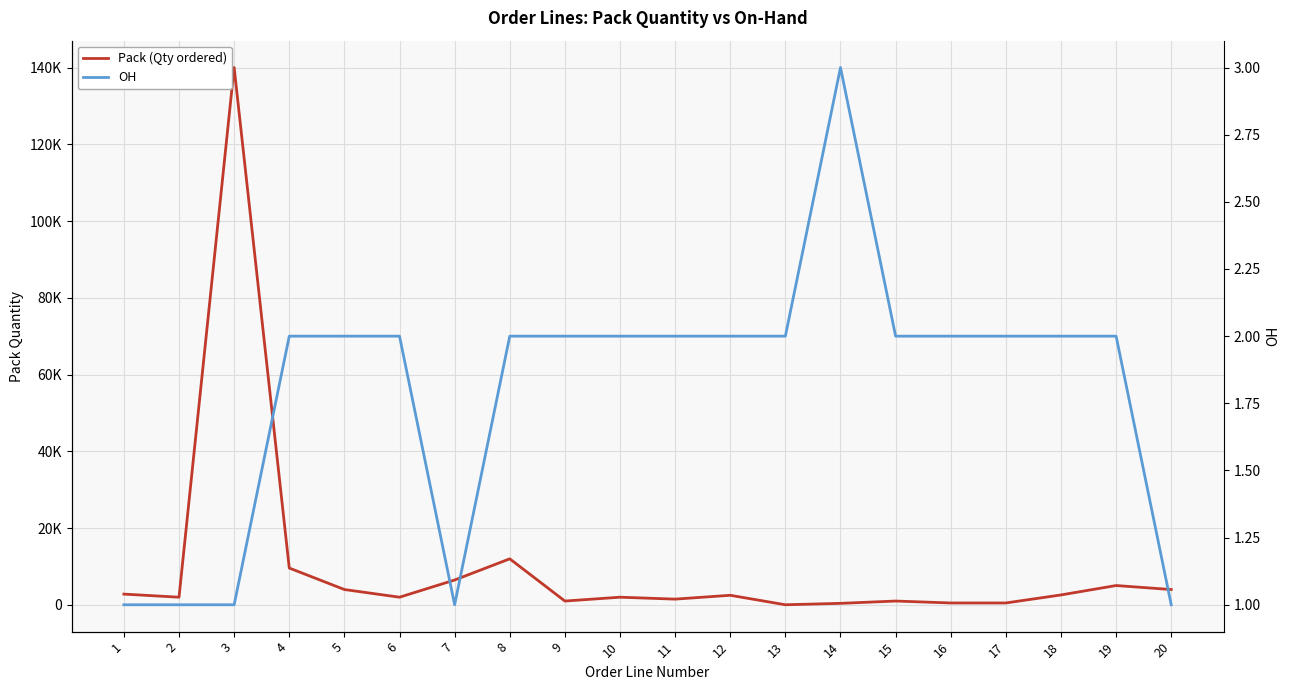

At which category is the sum across all series the highest?

3